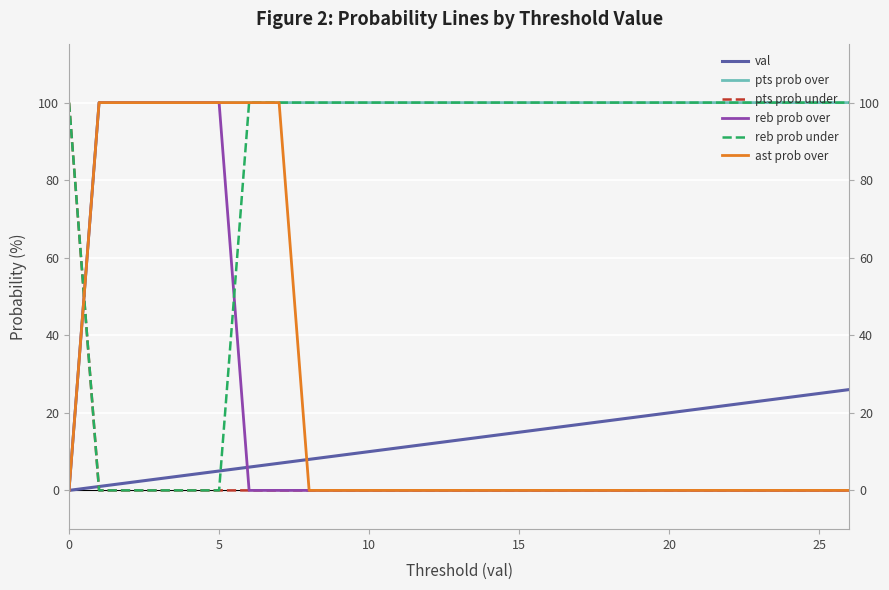

Where do reb prob under and pts prob over first cross each other?

0 and 5